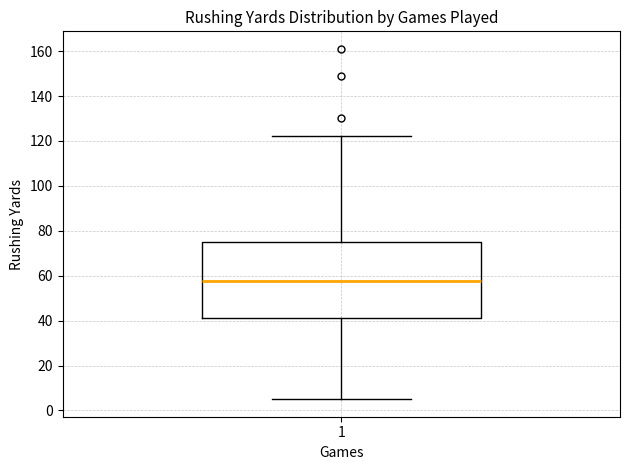

Transcribe this box plot: give where the median line is, the range the box spans, and where the two whiskers end, as read against the y-axis. The values are not printed on the chart, so give them approximately, as read against the axis.

median 58, box 42 to 76, whiskers 6 to 122